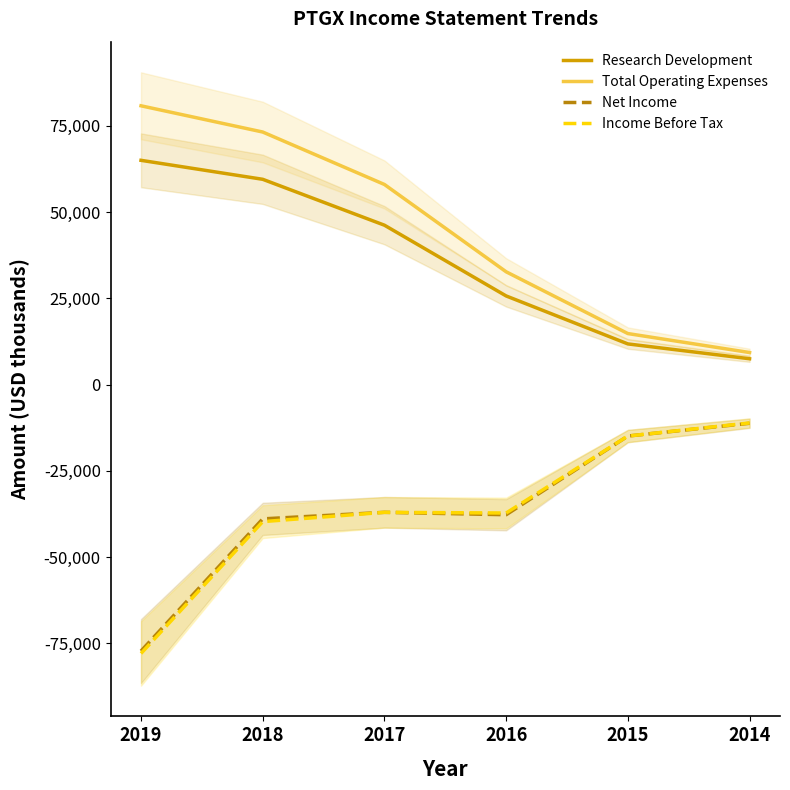

Does the chart have visible grid lines?

No